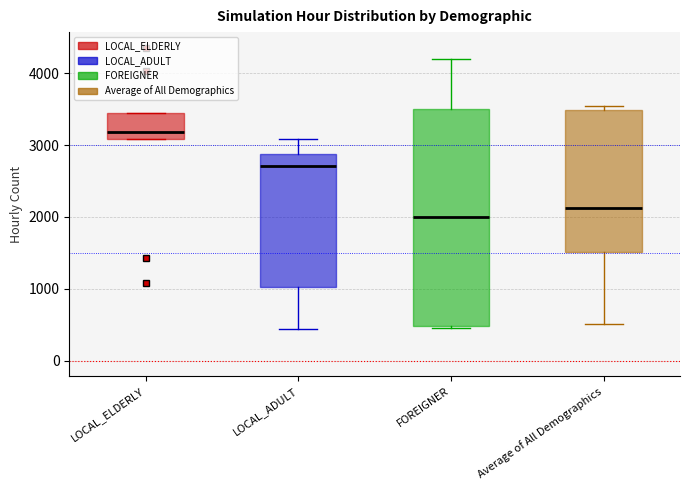

Comparing the boxes themselves (not the whiskers), which one is the tallest?

FOREIGNER